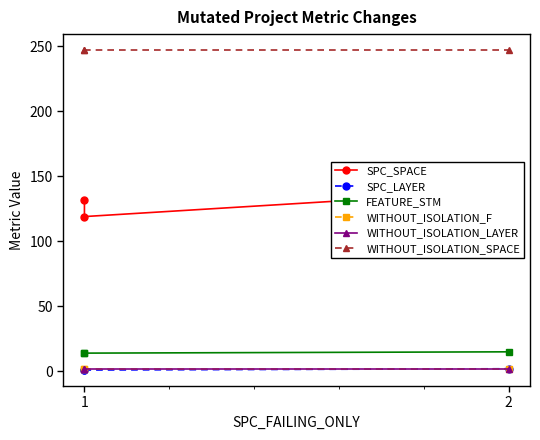

At which category is the sum across all series the highest?

2